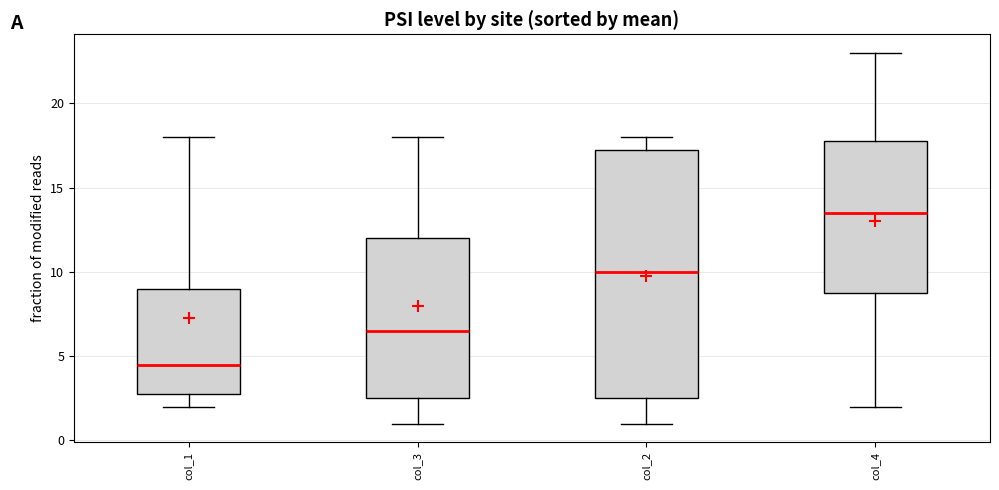

Which box is the tallest, from its lower edge to its upper edge?

col_2